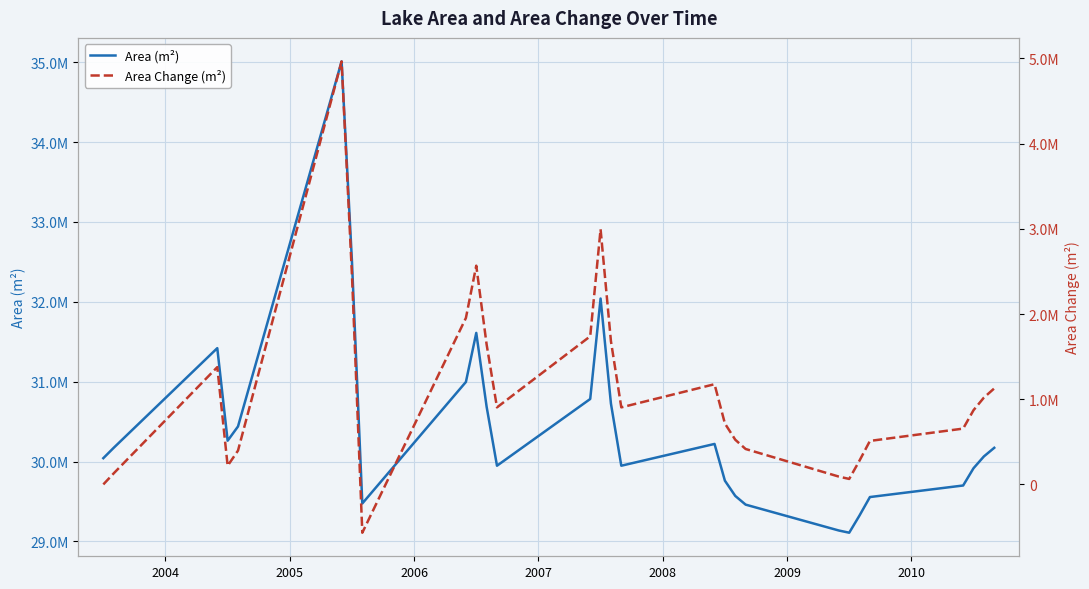

How many lines are shown in the chart?

2